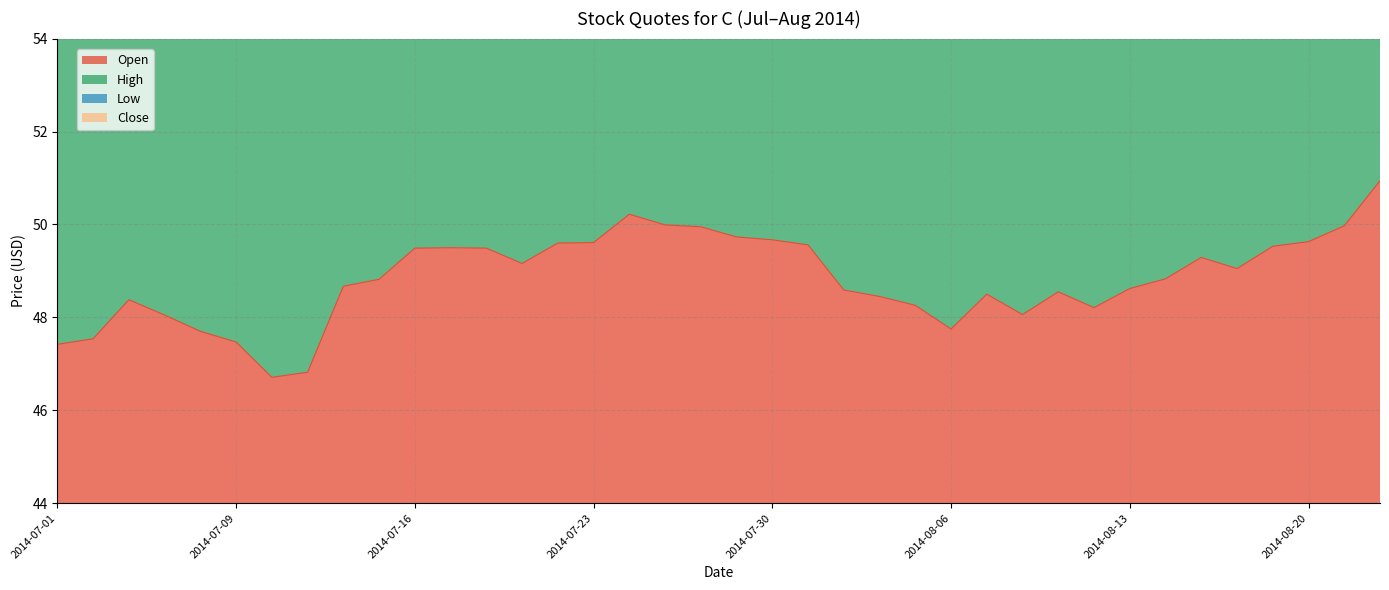

Is it true that Low equals 194.3 at 2014-07-14?

True